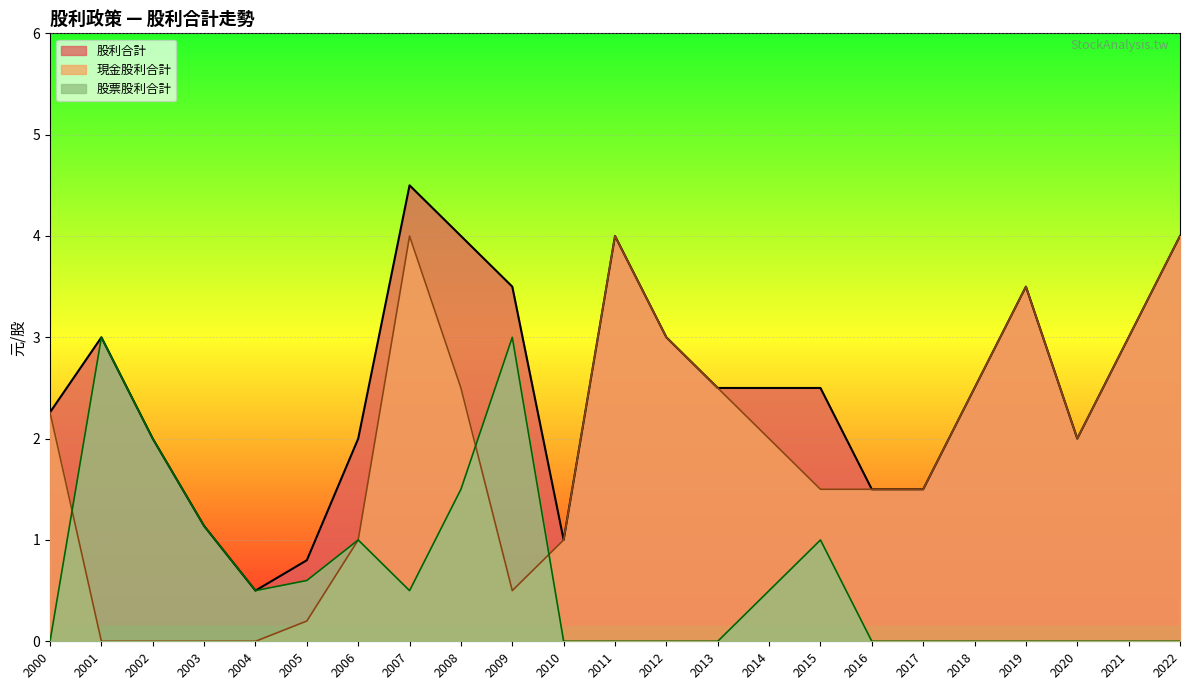

True or false: 現金股利合計 and 股利合計 intersect in this chart.

False